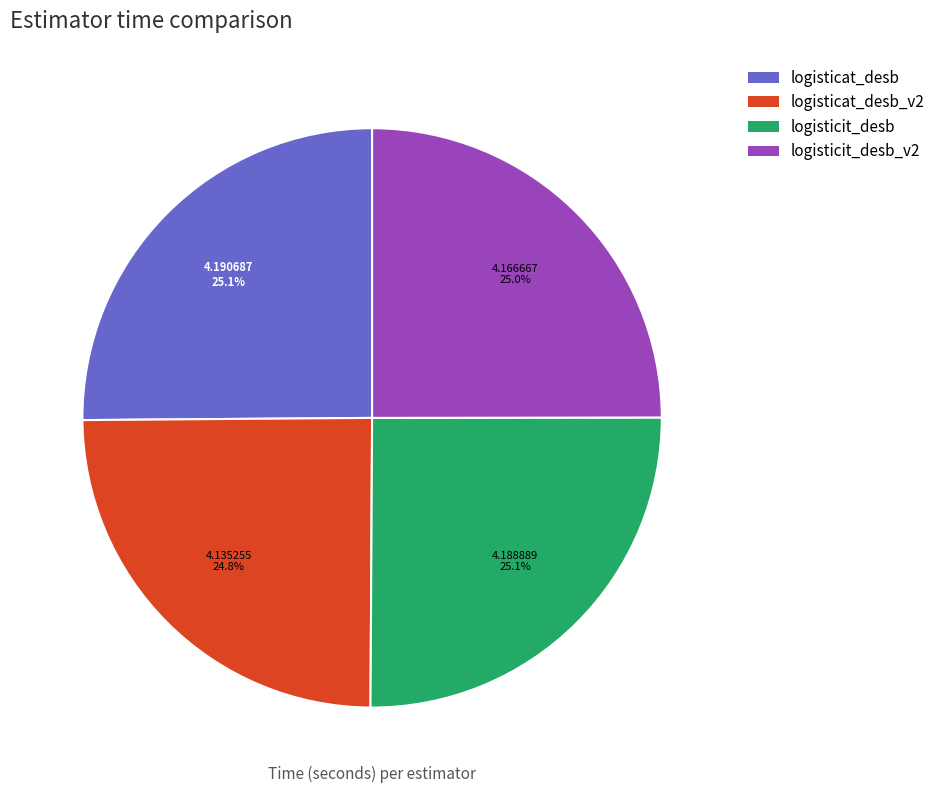

How many segments does this pie chart have?

4